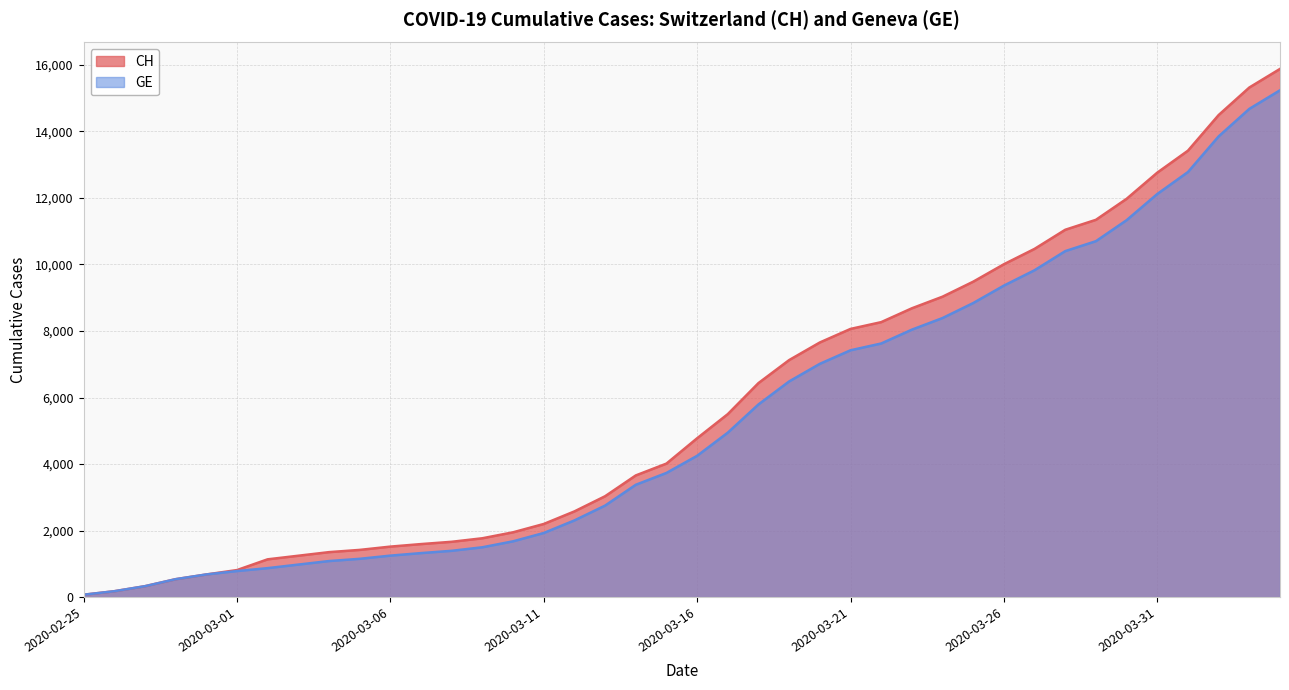

Which series has the largest total across all categories?

CH